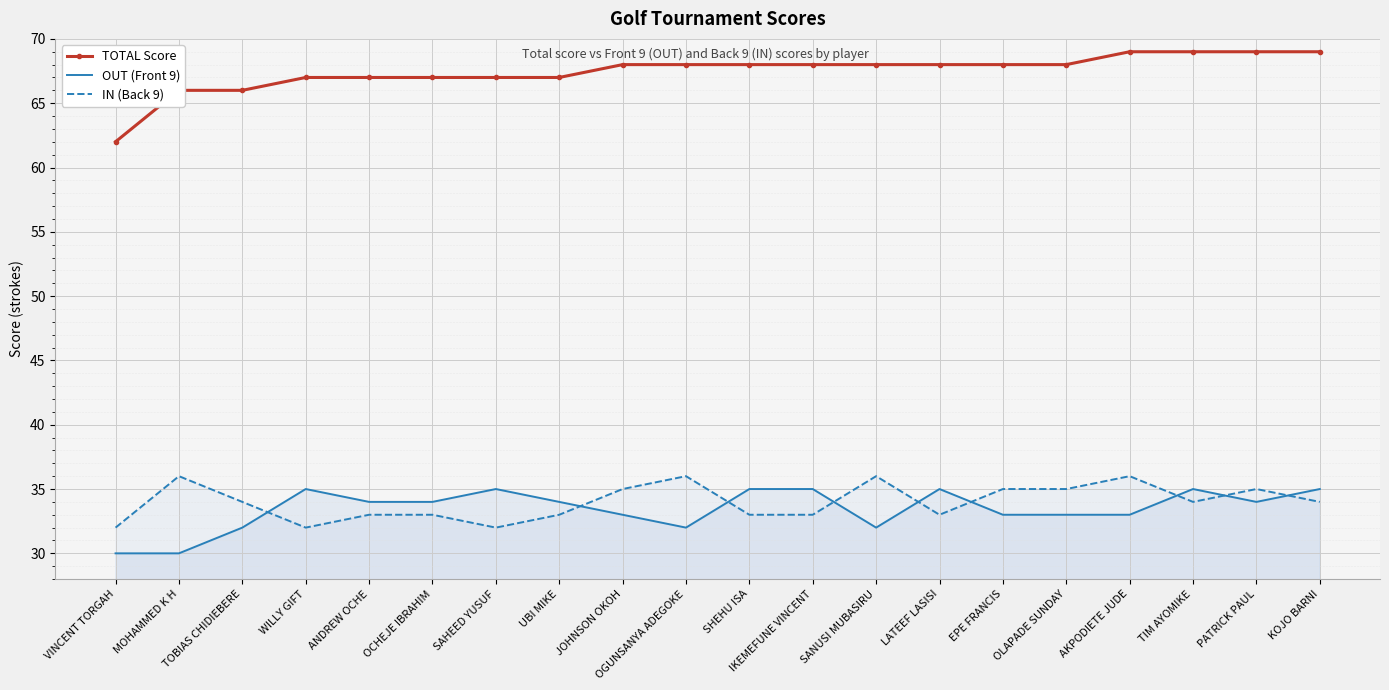

The value of IN (Back 9) at JOHNSON OKOH is 35. True or false?

True